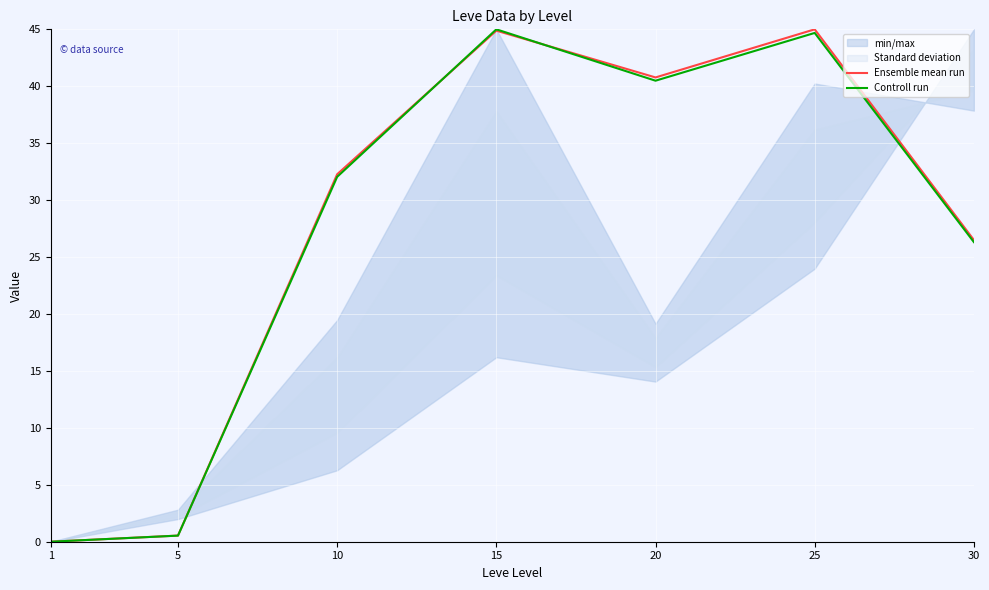

True or false: Controll run has more than 2 interior local peaks.

False